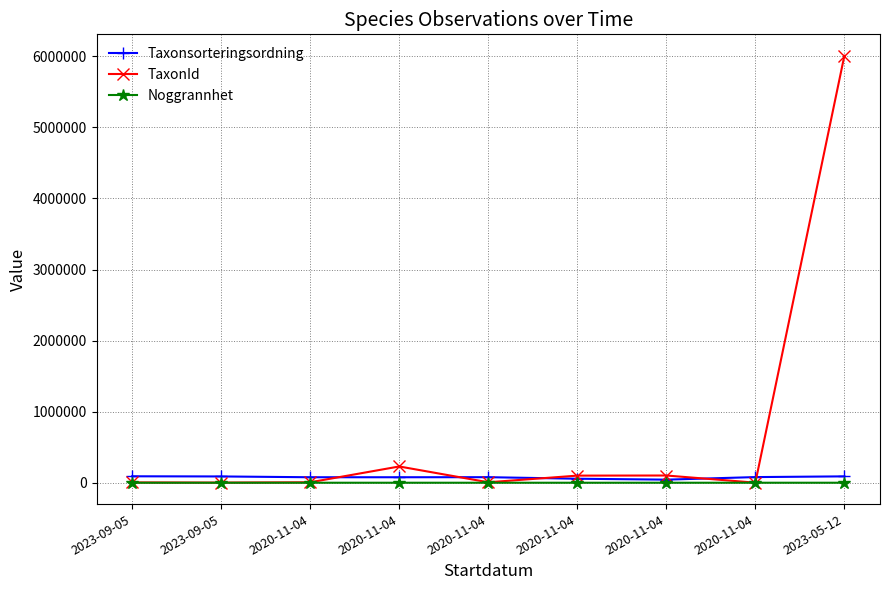

What is the difference between the Taxonsorteringsordning values at 2020-11-04 and 2020-11-04?

1